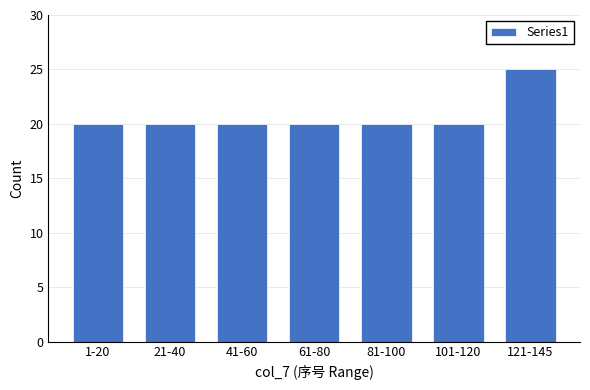

Reading left to right, list all the values displayed in this chart.

20	20	20	20	20	20	25